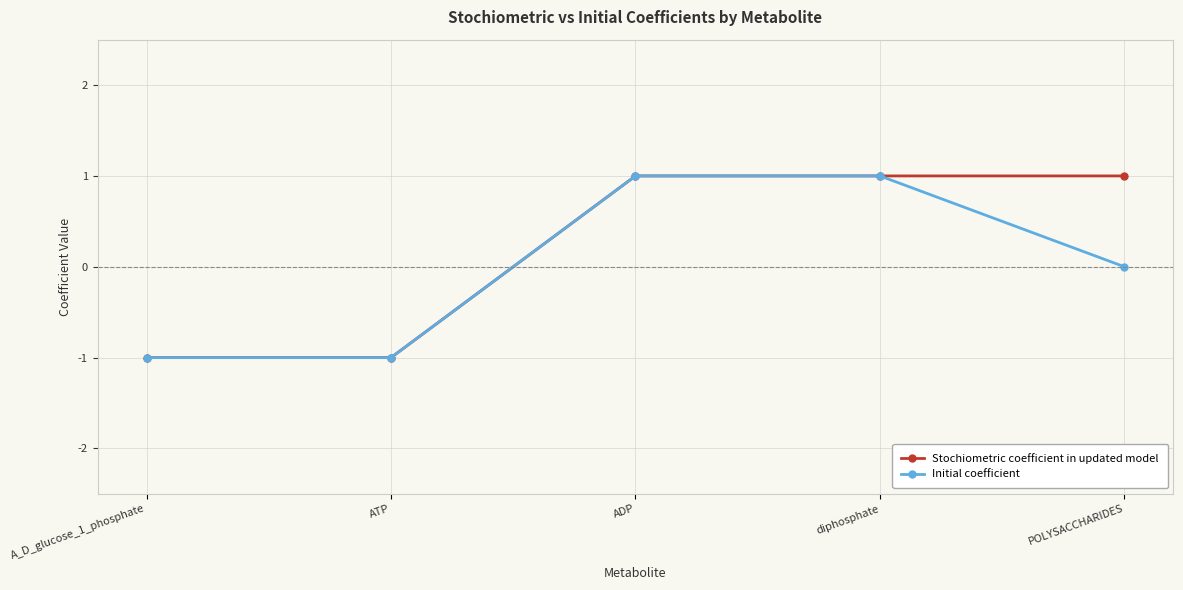

What are all the series names shown in the legend?

Stochiometric coefficient in updated model, Initial coefficient